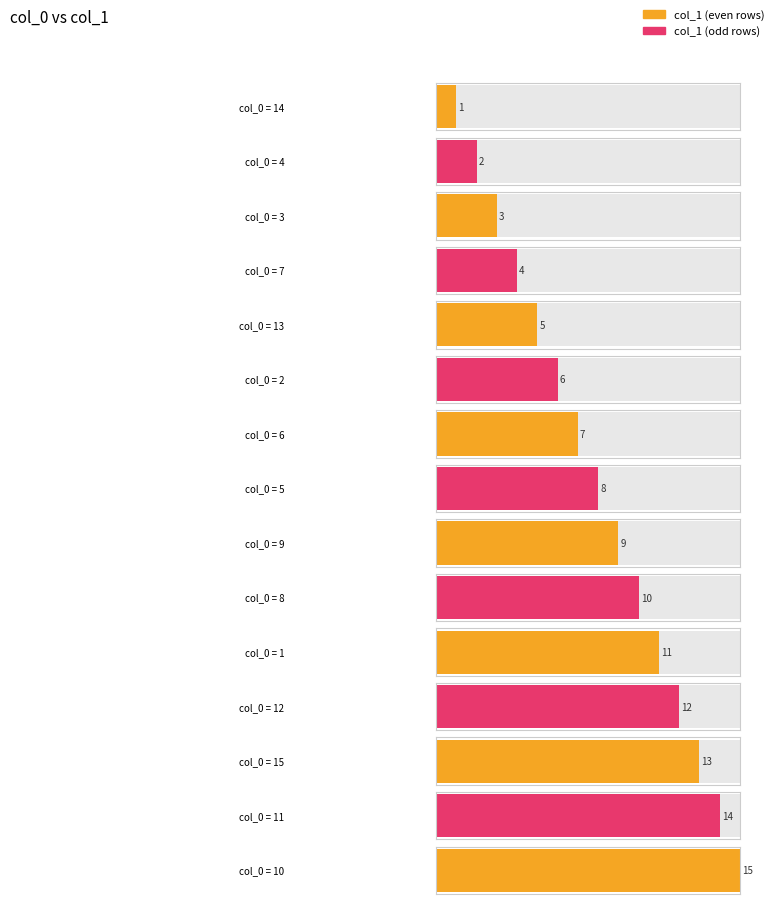

Which has a higher value, 13 or 7?

13